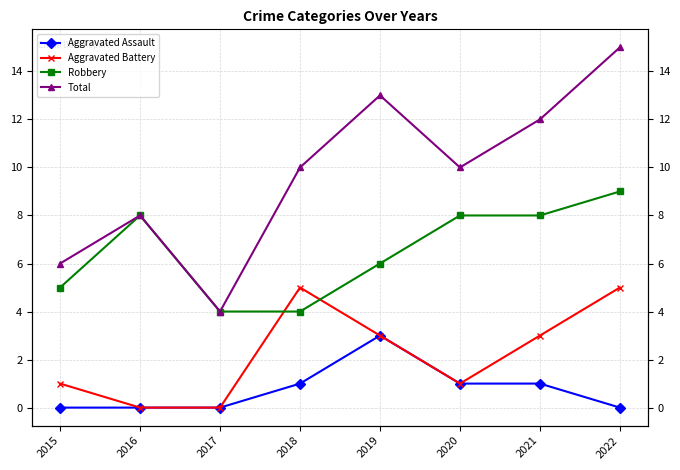

Is it true that Total equals 6 at 2015?

True